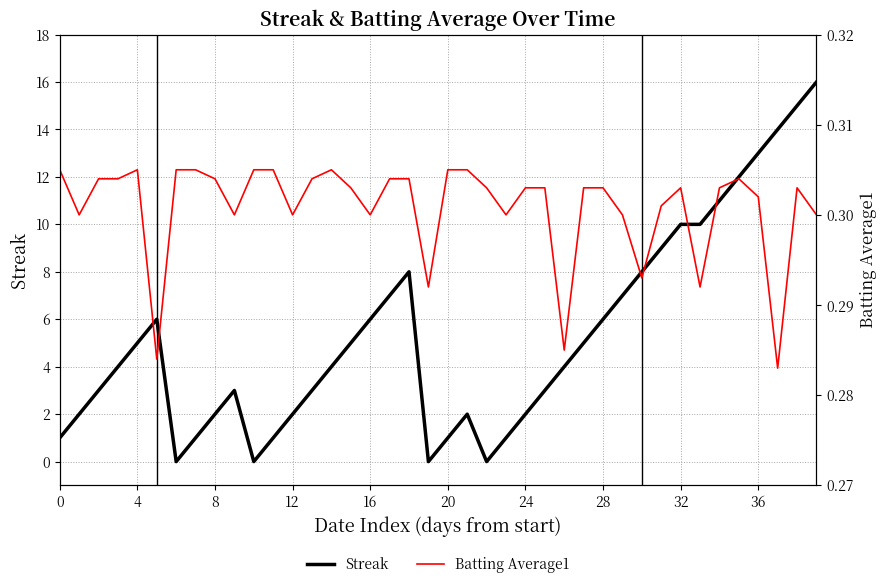

True or false: Streak has more than 1 points higher than both neighbors.

True